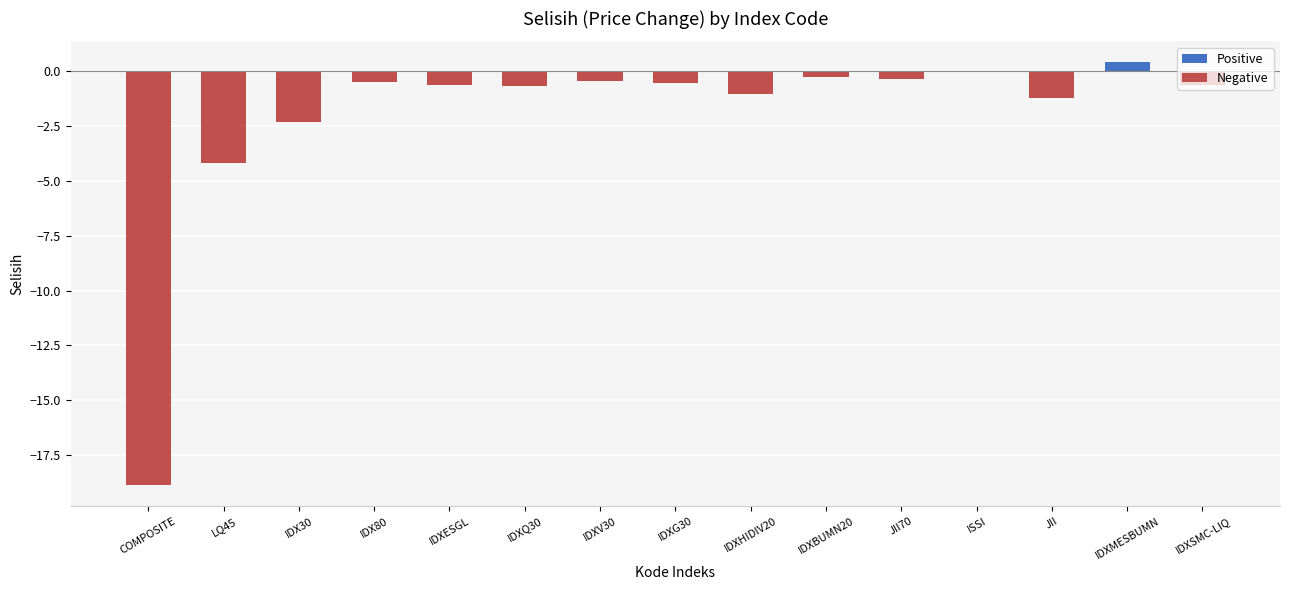

True or false: the data shows -10.3 at COMPOSITE.

False